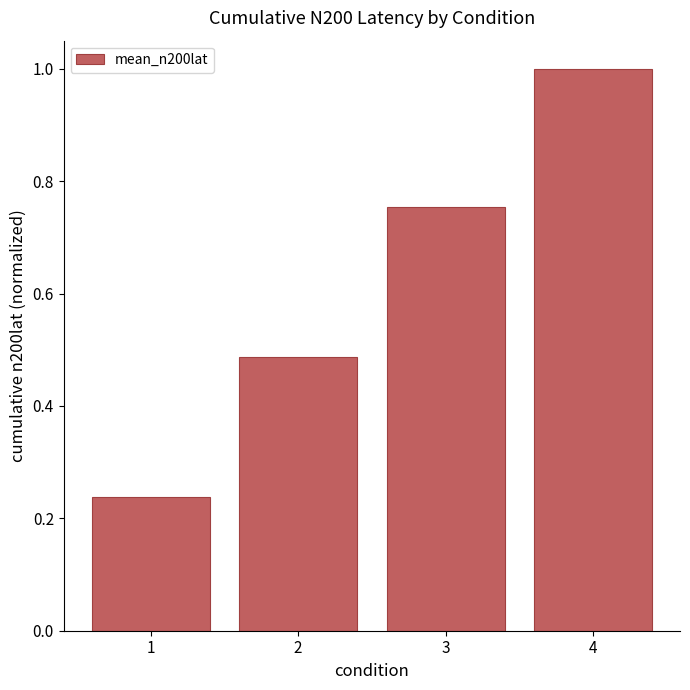

What is the sum of the values at 3 and 4?

1.8